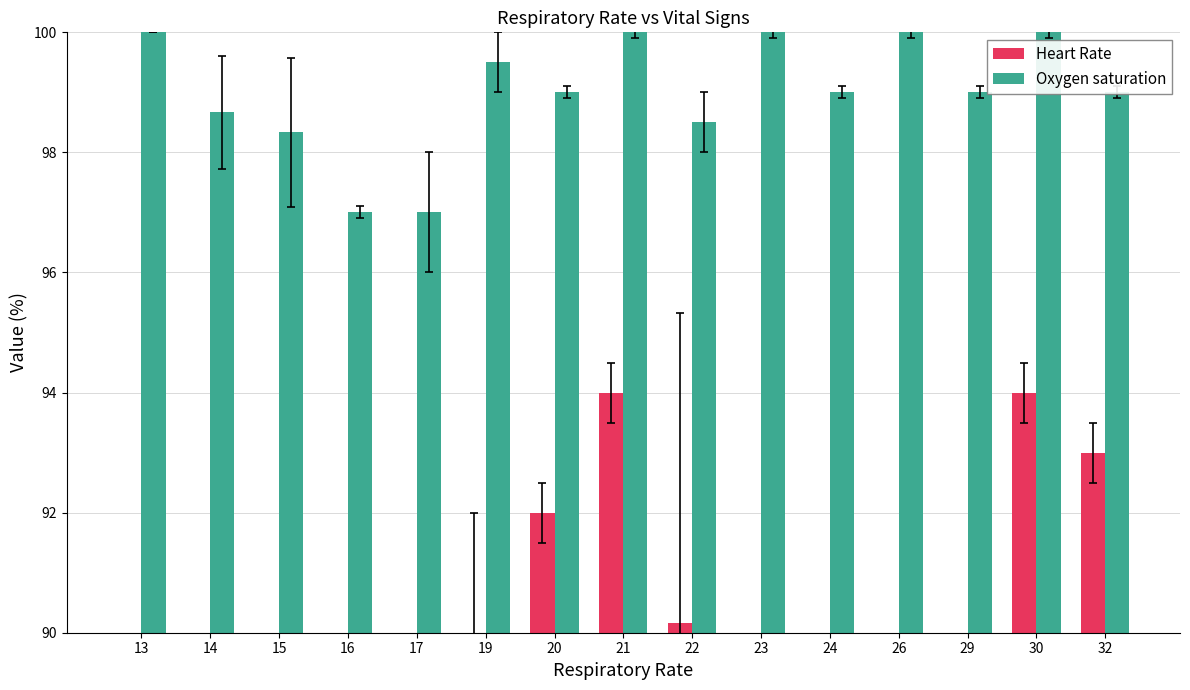

Which series has the largest total across all categories?

Oxygen saturation